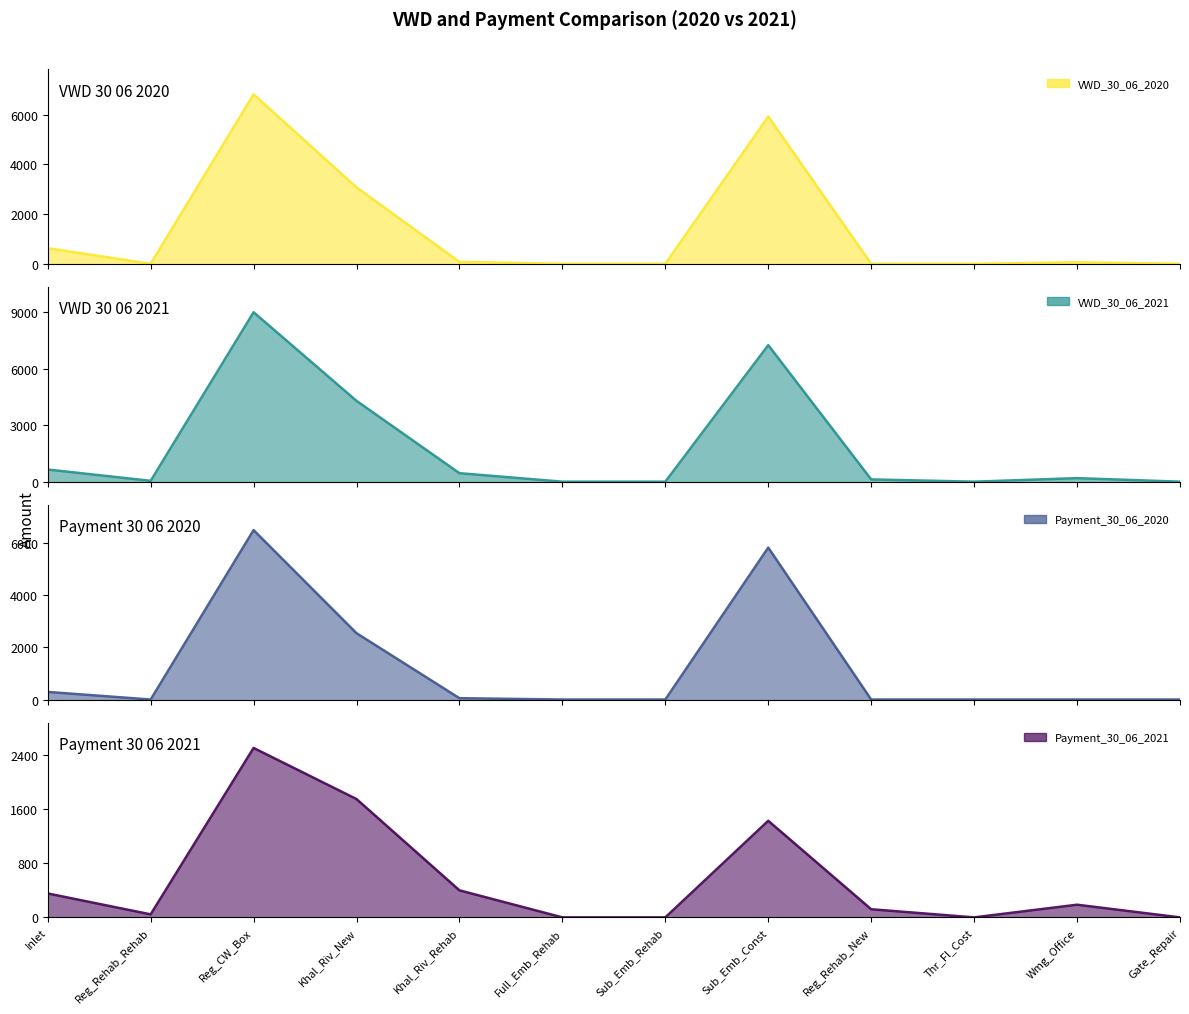

True or false: Payment_30_06_2021 and VWD_30_06_2021 cross at least once.

False